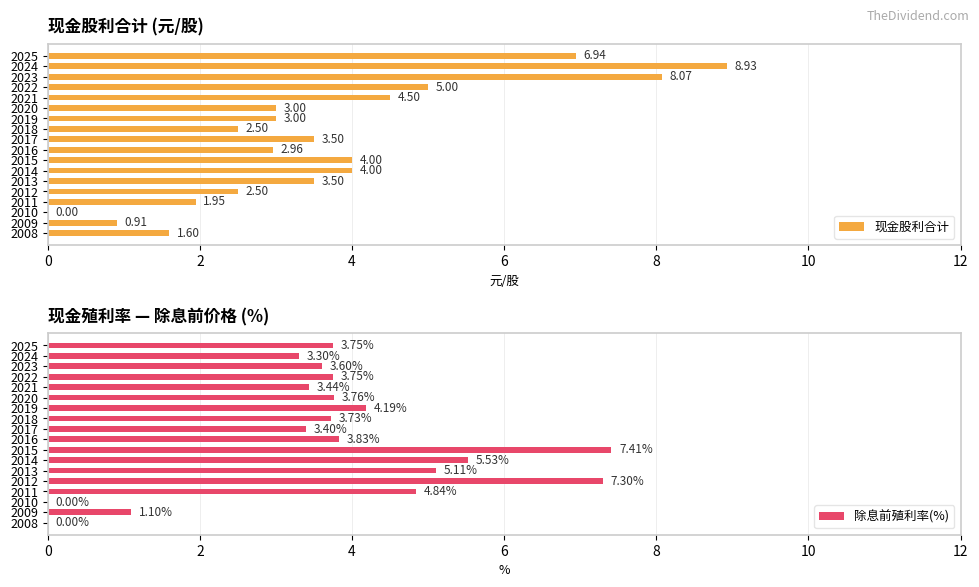

The value of 现金股利合计 at 10 is 1.0. True or false?

False